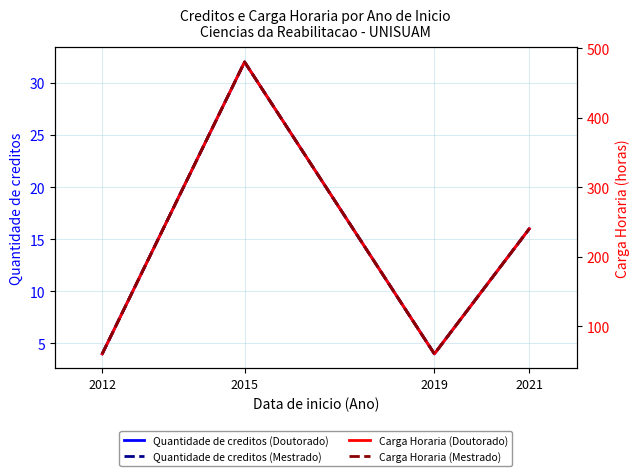

Rank the series at 2021 from highest to lowest value.

Carga Horaria (Doutorado), Carga Horaria (Mestrado), Quantidade de creditos (Doutorado), Quantidade de creditos (Mestrado)